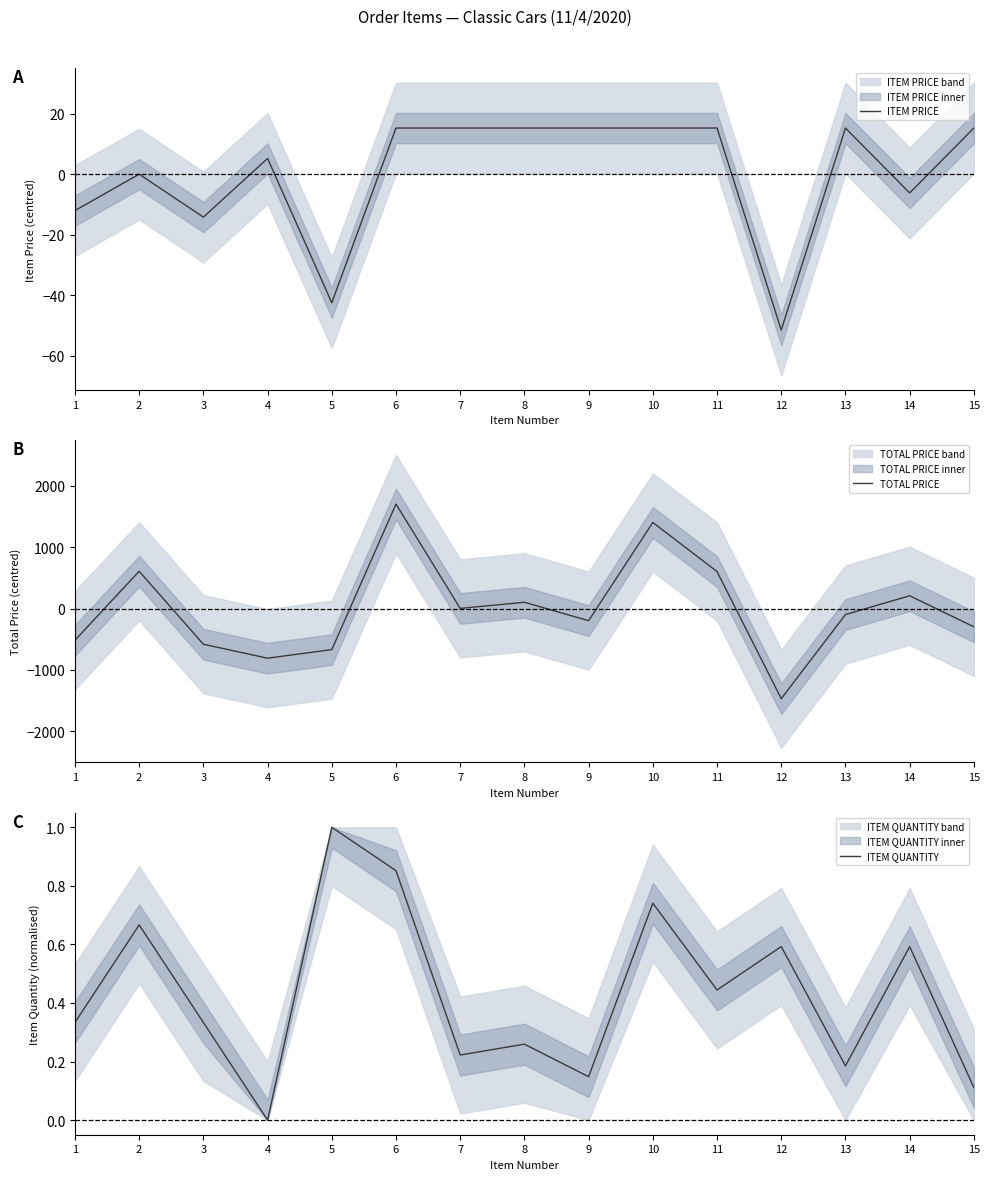

Where is the first local maximum for TOTAL PRICE?

2